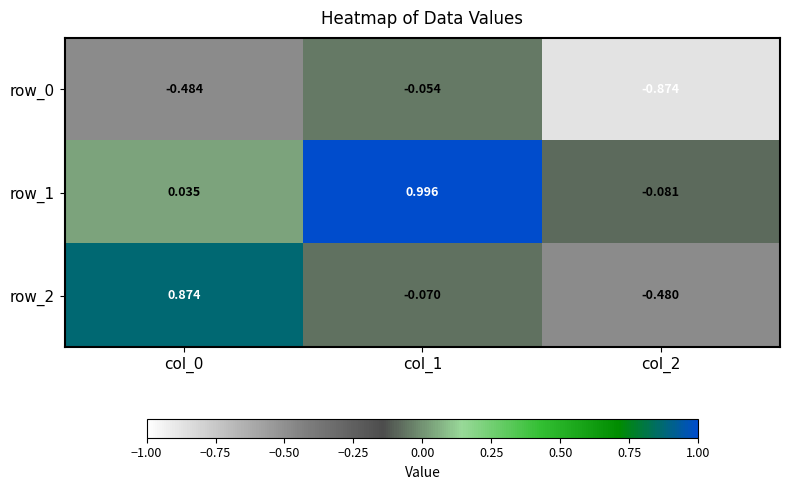

Is the value of row_0 at col_2 greater than the value of row_1 at col_0?

No